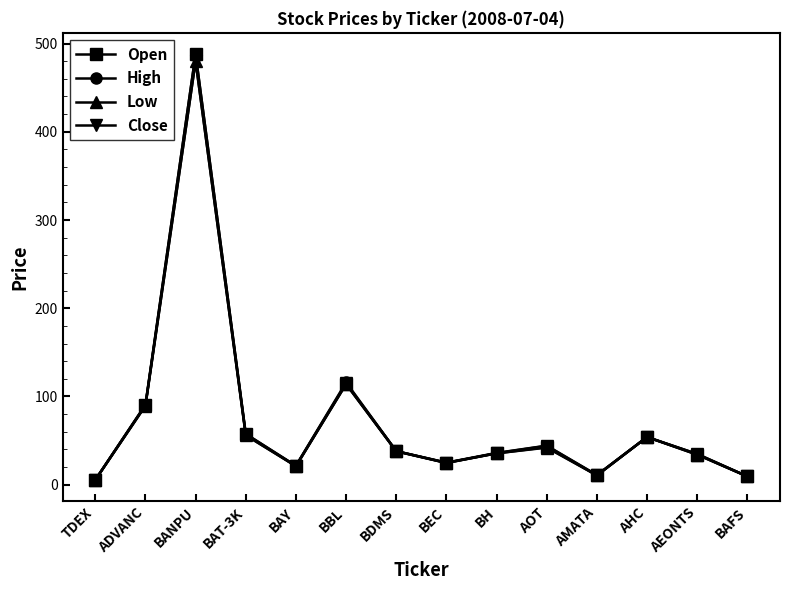

True or false: High has a value of 9.0 at BEC.

False